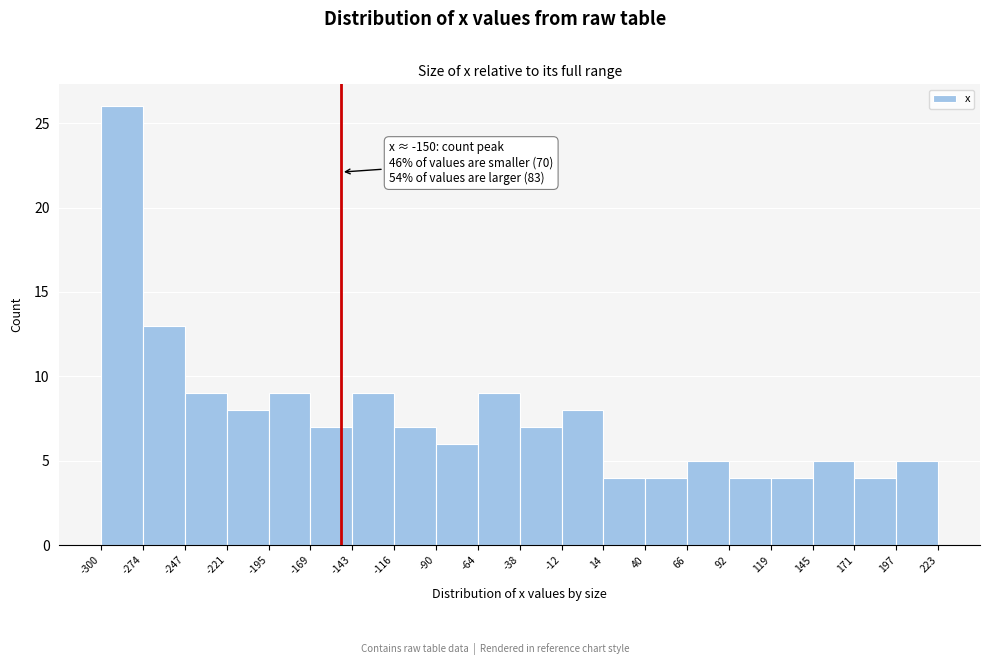

Which range on the x-axis has the tallest bar?

-300 to -274